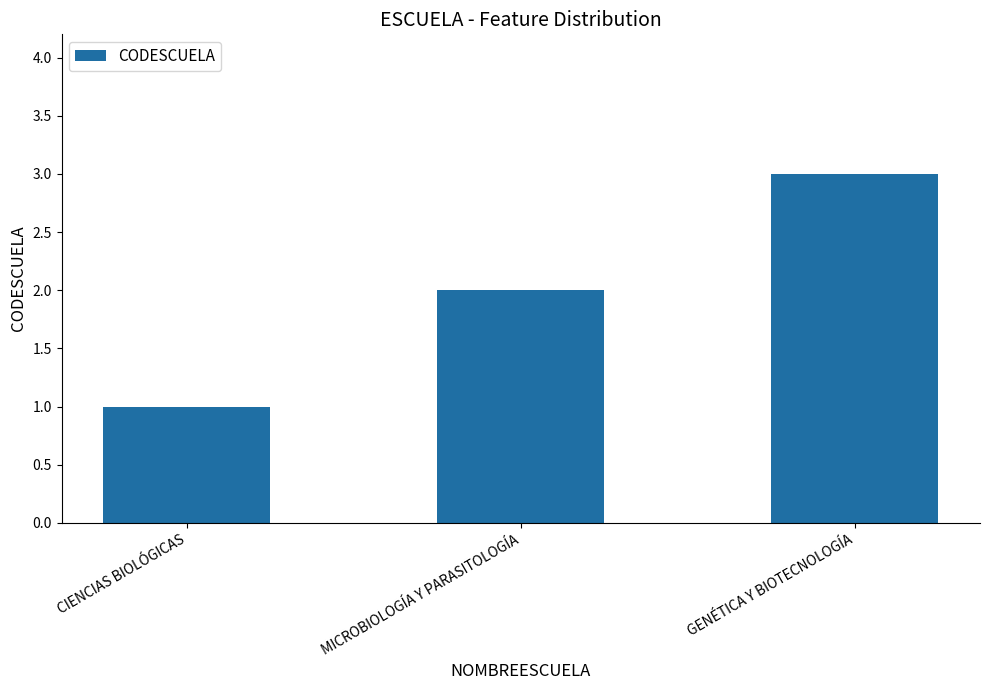

Reading left to right, what are all the values shown in this chart?

1	2	3